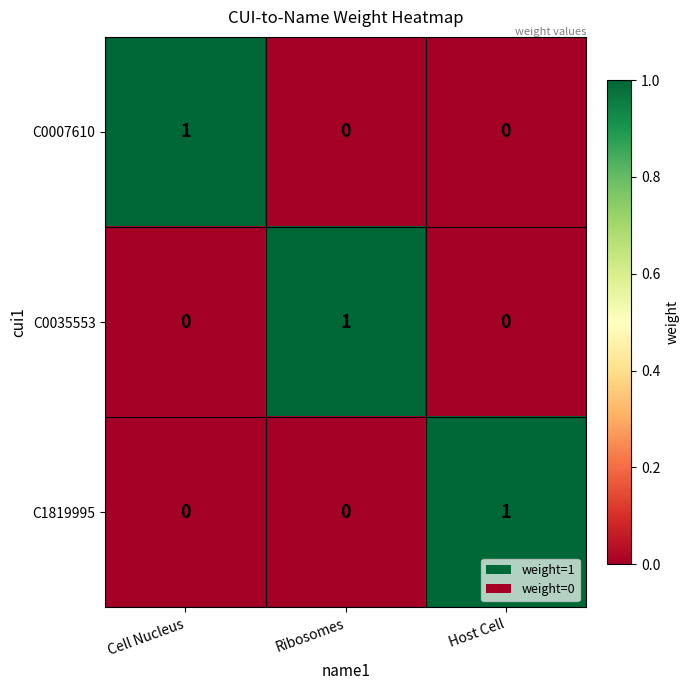

At how many categories does at least one series exceed 0?

3